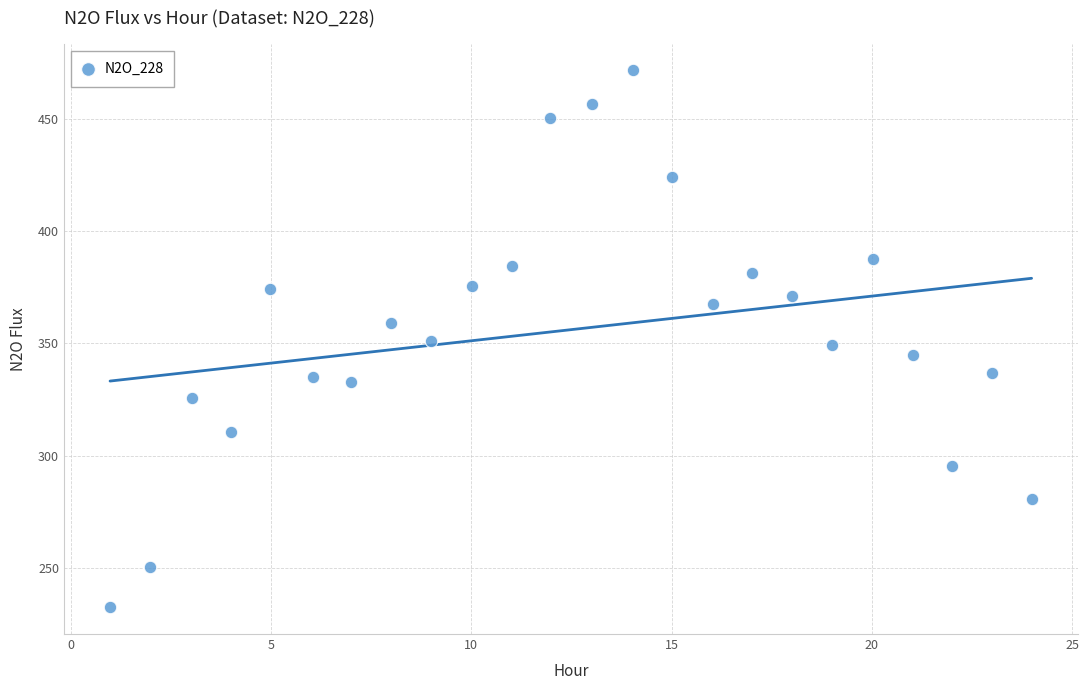

What is the range of X values (max minus min)?

23.0